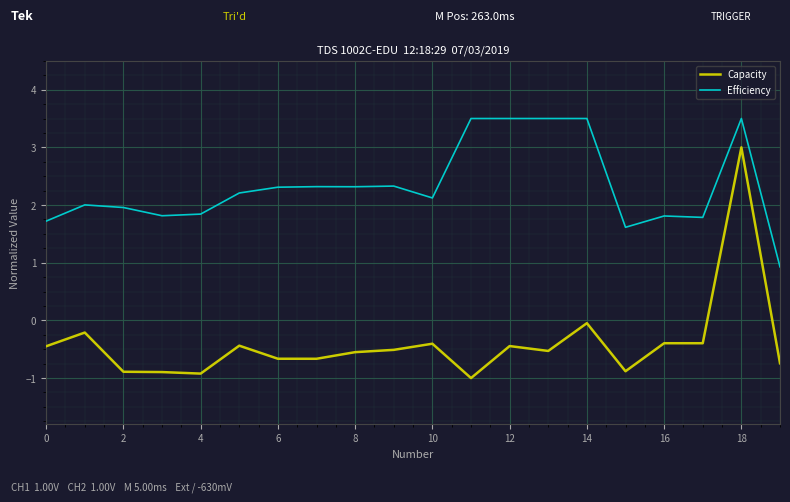

Which series has the widest spread of values?

Capacity